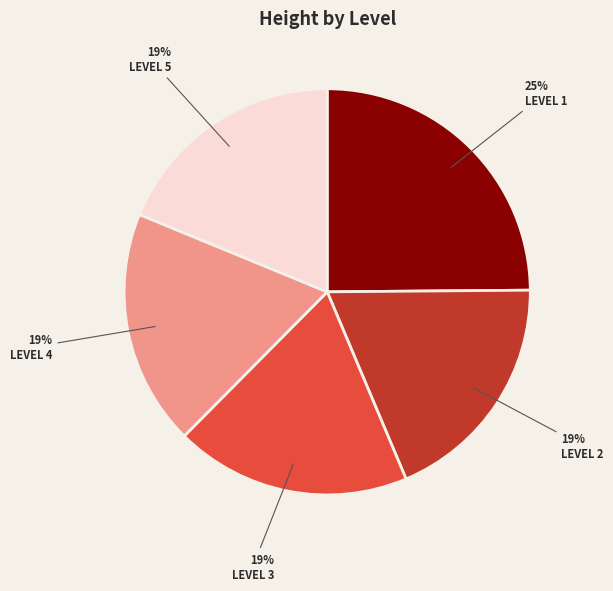

To the nearest percent, what is the difference between the largest and smallest slice percentages?

6%